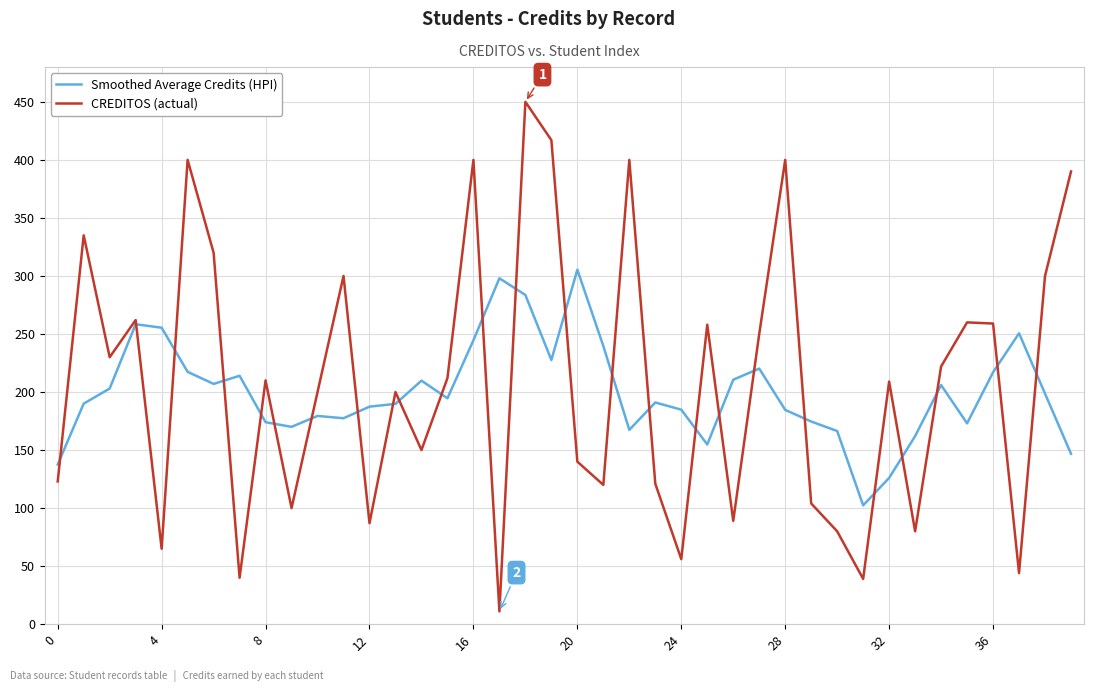

List the series in order of their peak value, highest first.

CREDITOS (actual), Smoothed Average Credits (HPI)